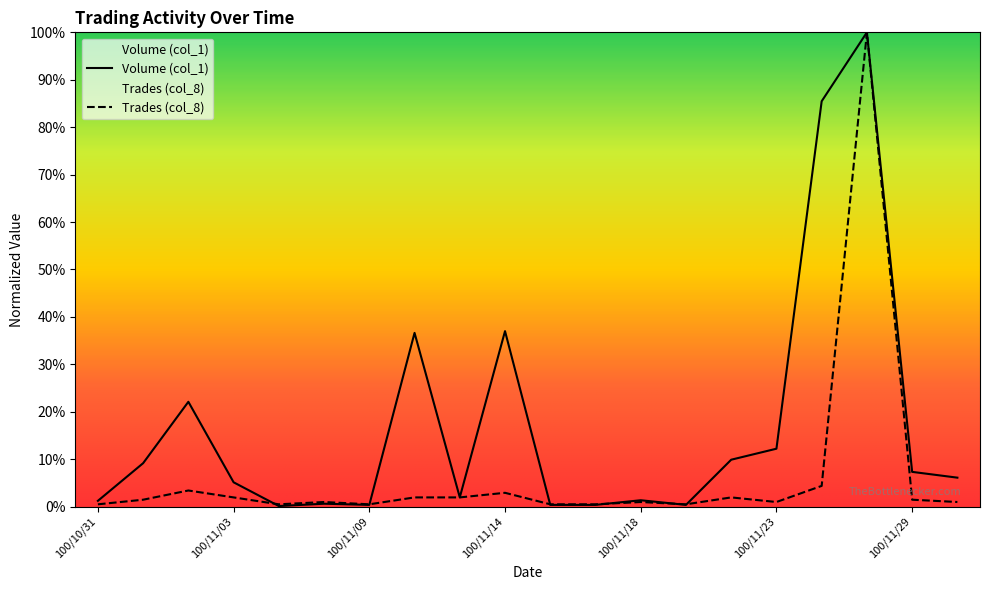

How many series are shown in this chart?

2